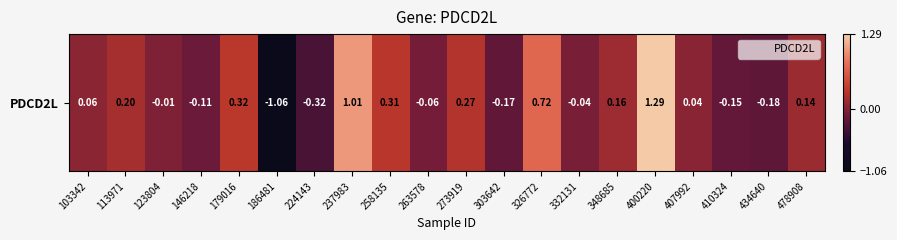

Between 400220 and 410324, which is larger?

400220